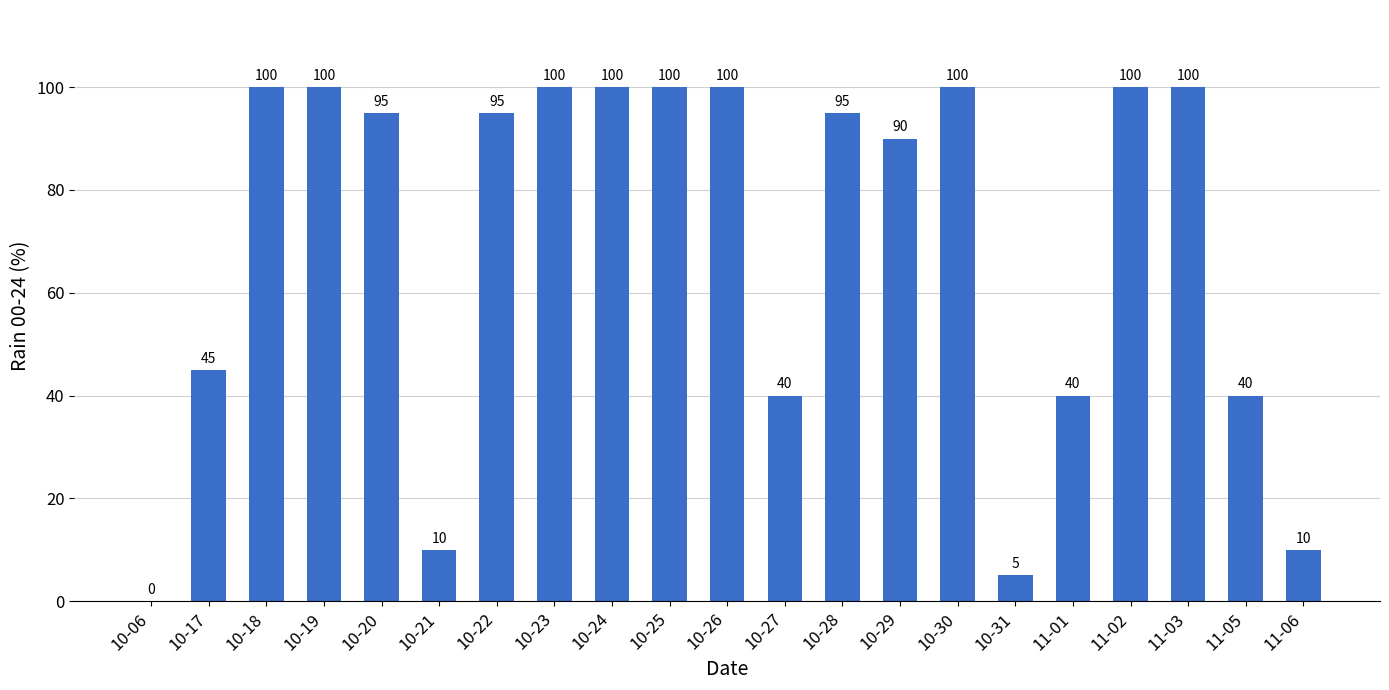

What is the greatest value displayed?

100